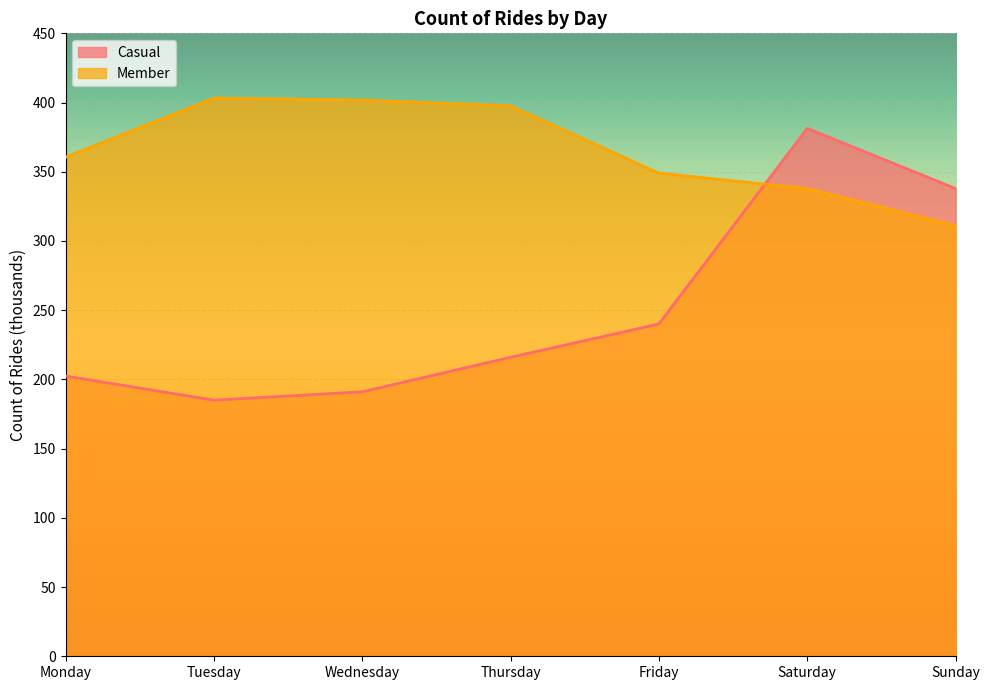

Does the chart display data point markers on the line(s)?

No